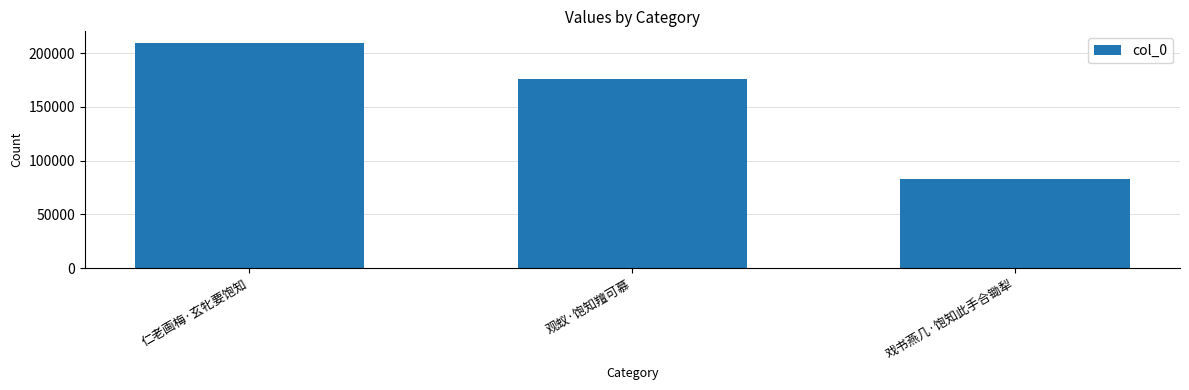

Where is the data nearest to the value 146253?

观蚁·饱知羶可慕